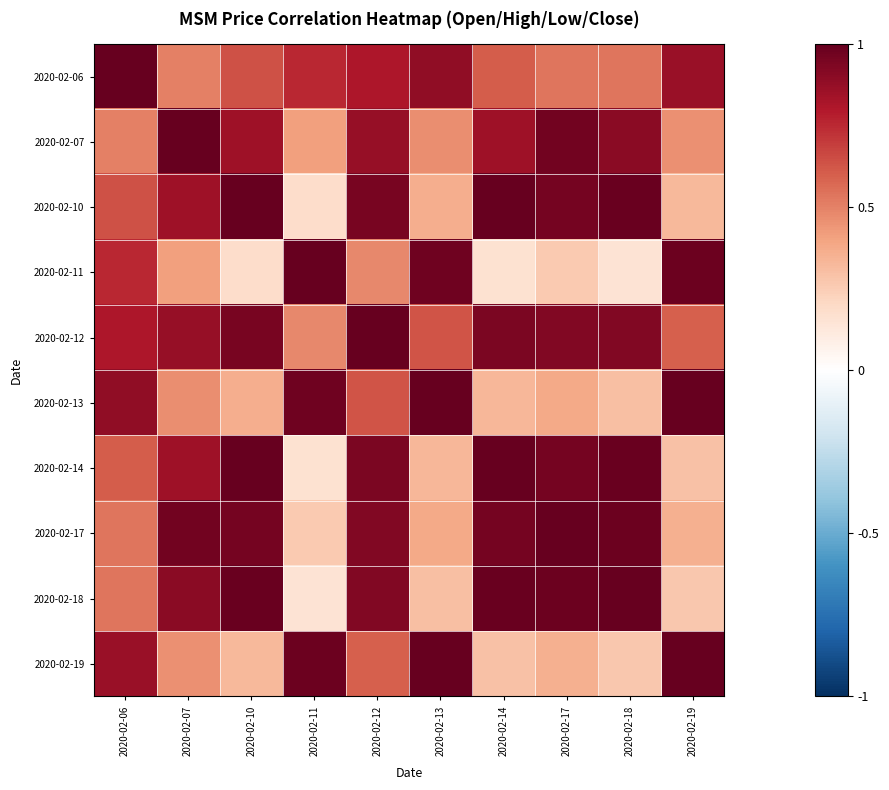

How many data points does each series have?

10